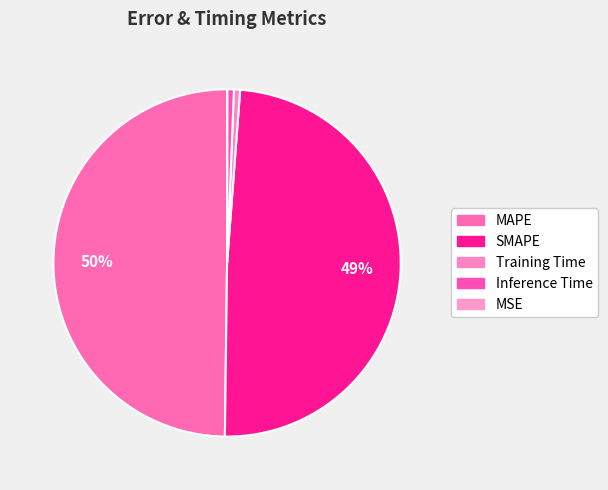

Is there a majority slice in this chart?

No